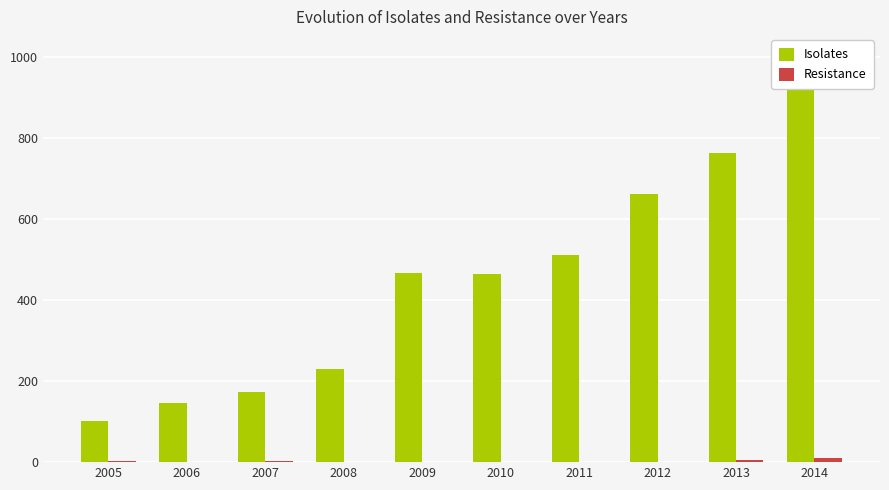

Does the chart contain stacked bars?

No